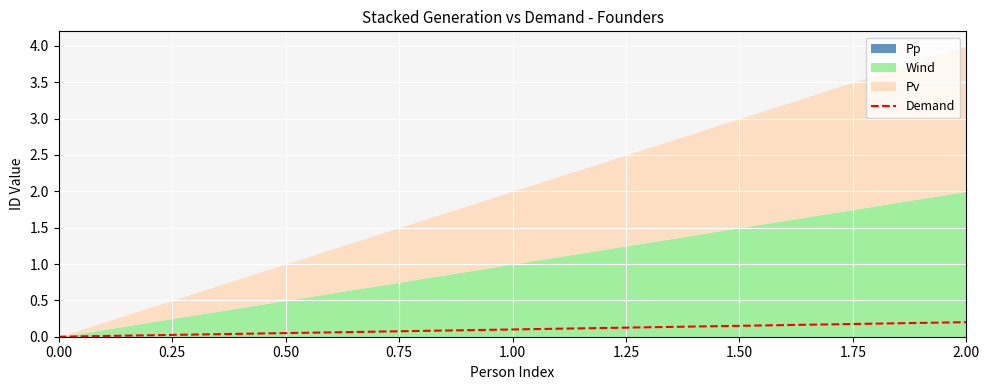

The value at 0.00 is -0.1. True or false?

False